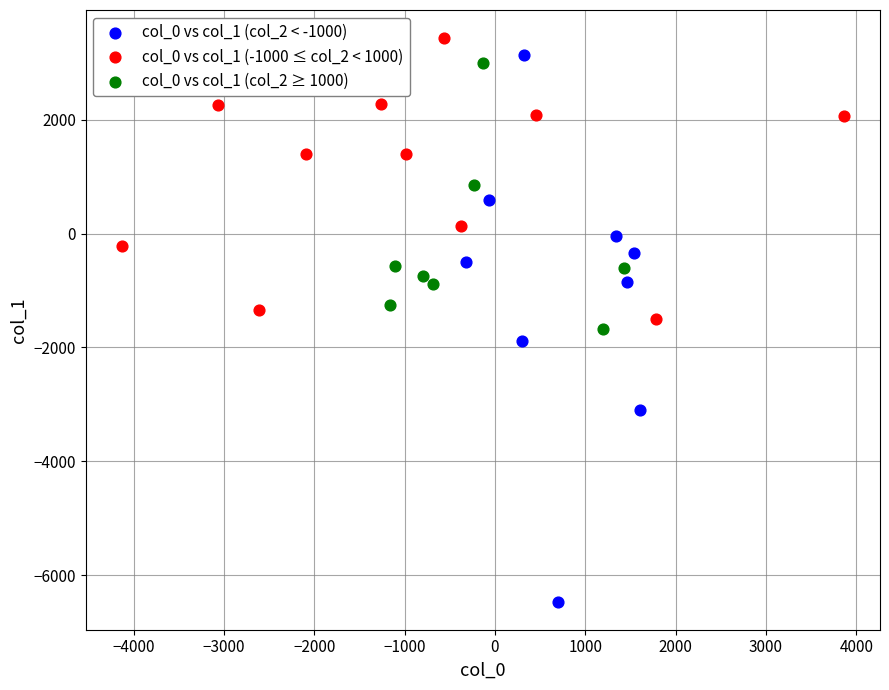

Which series contains the lowest Y value?

col_0 vs col_1 (col_2 < -1000)